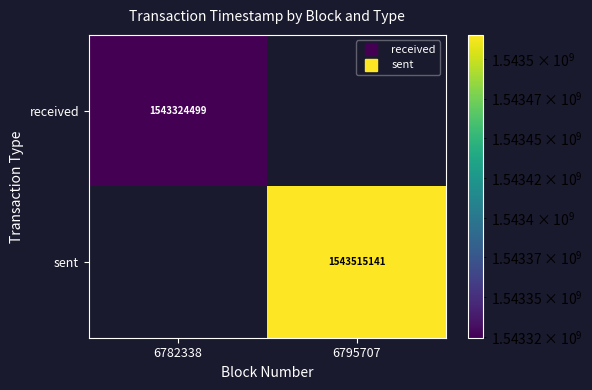

At which category does the chart reach its peak across all series?

6795707